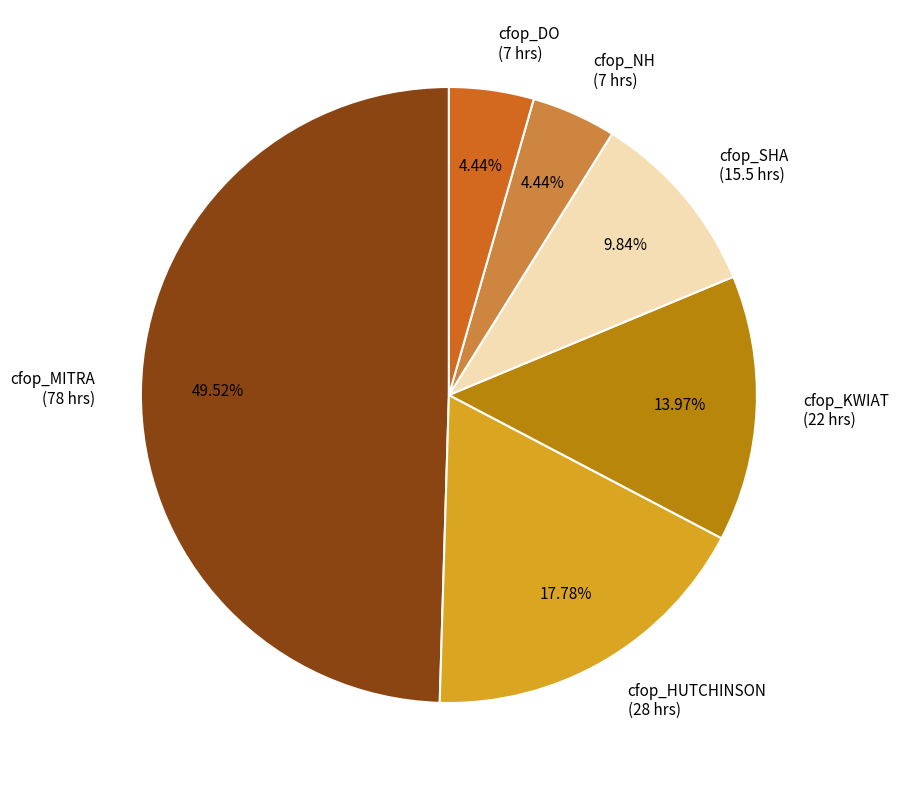

How many slices are in this pie chart?

6